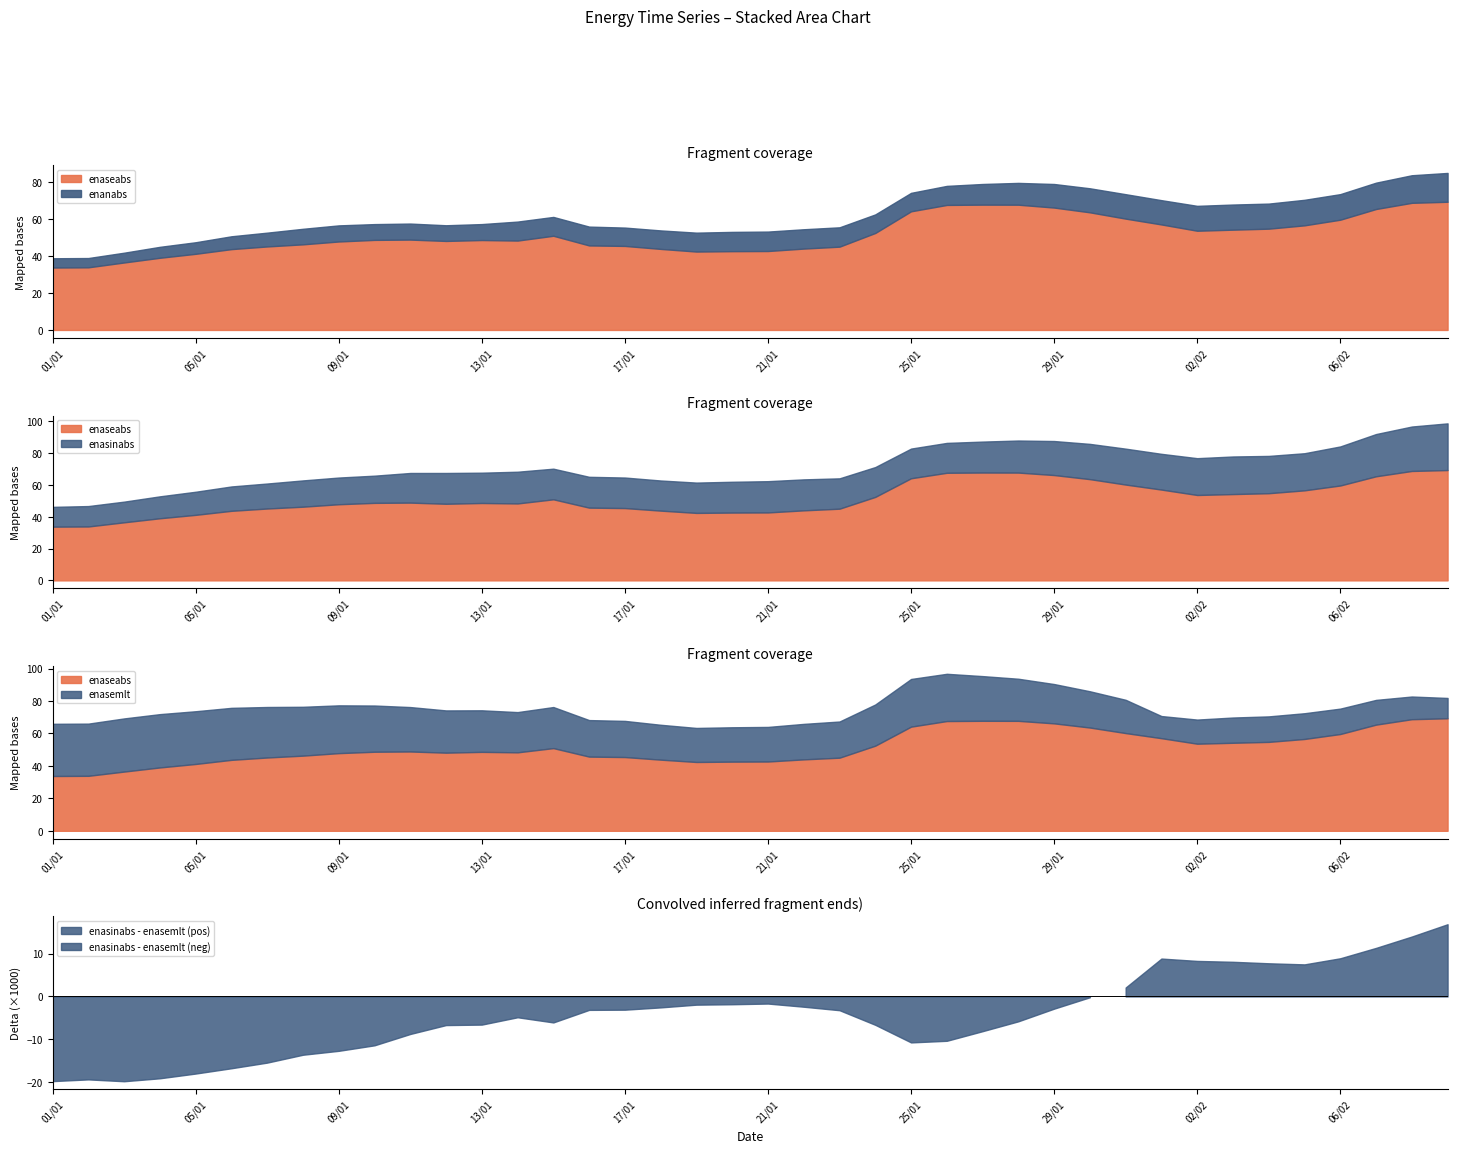

Which category has the highest value across all series?

09/02